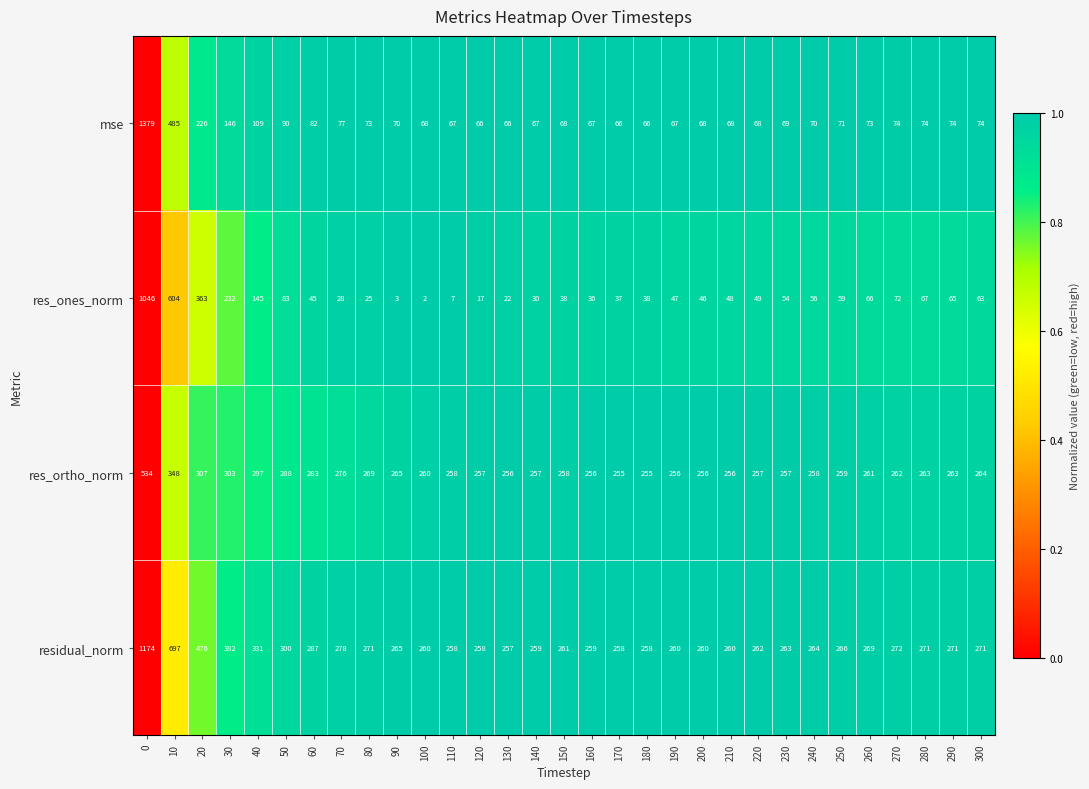

Which series has the largest total across all categories?

residual_norm